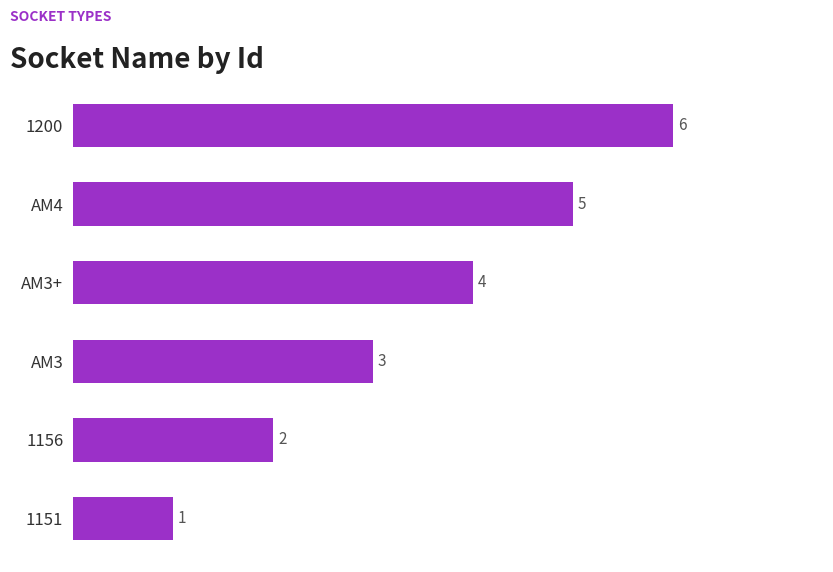

Which has a higher value, AM3+ or AM4?

AM4